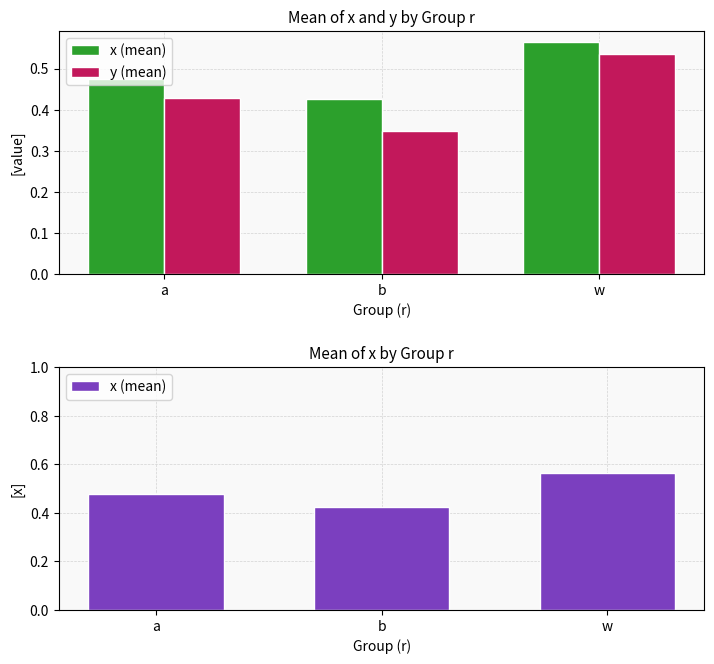

How many categories are shown in the chart?

3